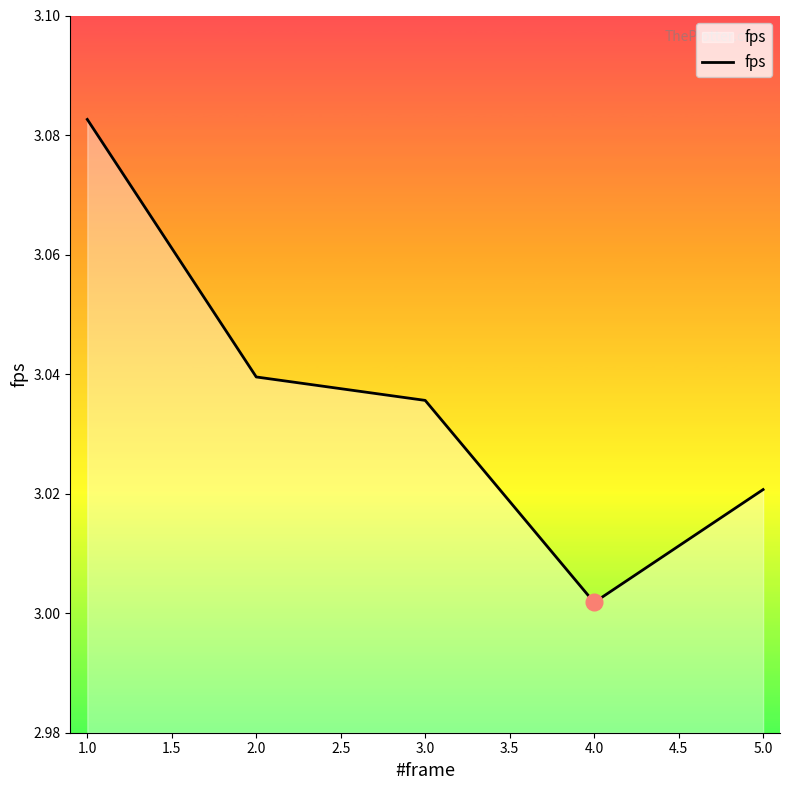

Does the chart have visible grid lines?

No